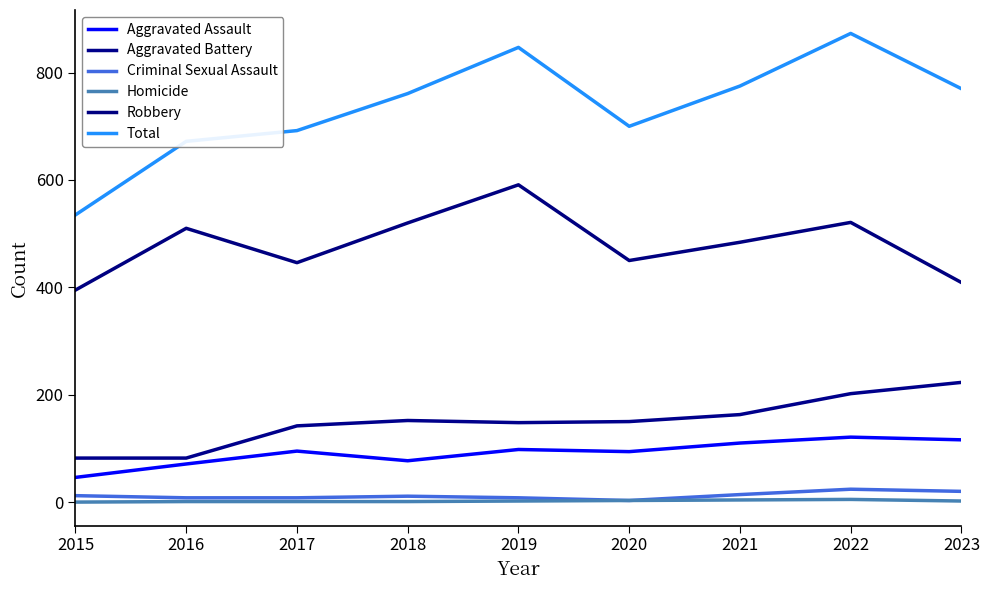

True or false: Aggravated Battery and Criminal Sexual Assault cross at least once.

False